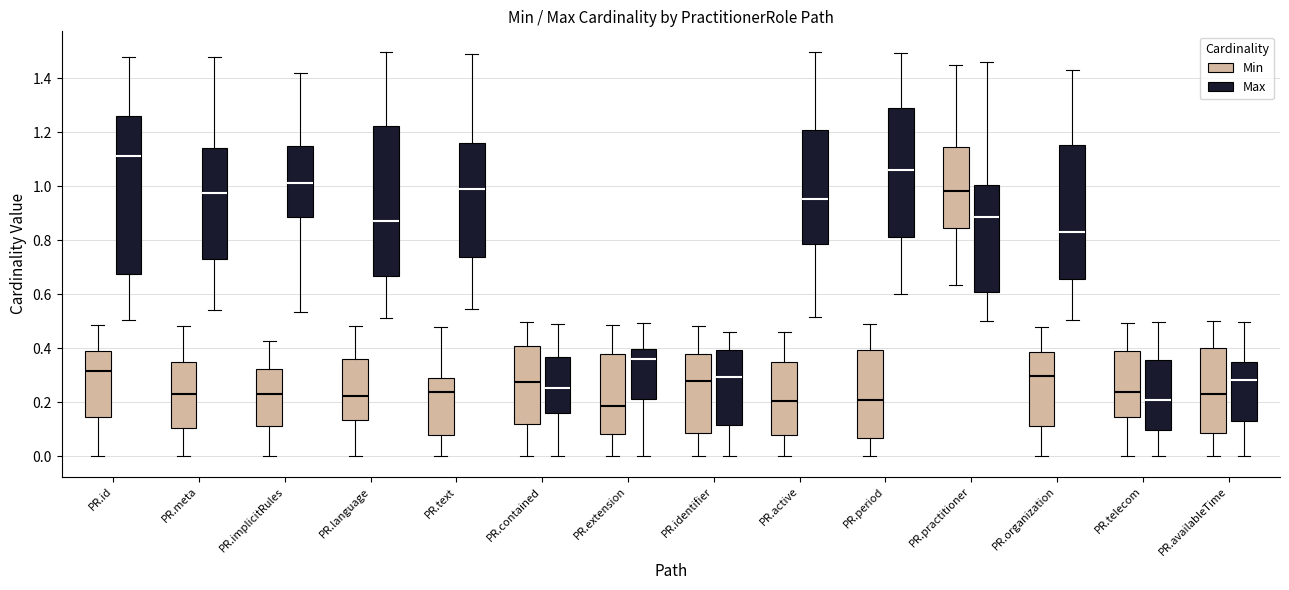

Reading left to right, read every box against the y-axis: the position of its median line, the range the box covers, and the ends of its whiskers. The values are not printed on the chart, so give them approximately, as read against the axis.

PR.id (Min): median 0.32, box 0.14 to 0.40, whiskers 0.00 to 0.48
PR.id (Max): median 1.12, box 0.68 to 1.26, whiskers 0.50 to 1.48
PR.meta (Min): median 0.22, box 0.10 to 0.36, whiskers 0.00 to 0.48
PR.meta (Max): median 0.98, box 0.74 to 1.14, whiskers 0.54 to 1.48
PR.implicitRules (Min): median 0.24, box 0.12 to 0.32, whiskers 0.00 to 0.42
PR.implicitRules (Max): median 1.02, box 0.88 to 1.16, whiskers 0.54 to 1.42
PR.language (Min): median 0.22, box 0.14 to 0.36, whiskers 0.00 to 0.48
PR.language (Max): median 0.88, box 0.66 to 1.22, whiskers 0.52 to 1.50
PR.text (Min): median 0.24, box 0.08 to 0.30, whiskers 0.00 to 0.48
PR.text (Max): median 1.00, box 0.74 to 1.16, whiskers 0.54 to 1.50
PR.contained (Min): median 0.28, box 0.12 to 0.40, whiskers 0.00 to 0.50
PR.contained (Max): median 0.26, box 0.16 to 0.36, whiskers 0.00 to 0.50
PR.extension (Min): median 0.18, box 0.08 to 0.38, whiskers 0.00 to 0.48
PR.extension (Max): median 0.36, box 0.22 to 0.40, whiskers 0.00 to 0.50
PR.identifier (Min): median 0.28, box 0.08 to 0.38, whiskers 0.00 to 0.48
PR.identifier (Max): median 0.30, box 0.12 to 0.40, whiskers 0.00 to 0.46
PR.active (Min): median 0.20, box 0.08 to 0.34, whiskers 0.00 to 0.46
PR.active (Max): median 0.96, box 0.78 to 1.20, whiskers 0.52 to 1.50
PR.period (Min): median 0.20, box 0.06 to 0.40, whiskers 0.00 to 0.48
PR.period (Max): median 1.06, box 0.82 to 1.28, whiskers 0.60 to 1.50
PR.practitioner (Min): median 0.98, box 0.84 to 1.14, whiskers 0.64 to 1.44
PR.practitioner (Max): median 0.88, box 0.60 to 1.00, whiskers 0.50 to 1.46
PR.organization (Min): median 0.30, box 0.12 to 0.38, whiskers 0.00 to 0.48
PR.organization (Max): median 0.84, box 0.66 to 1.16, whiskers 0.50 to 1.44
PR.telecom (Min): median 0.24, box 0.14 to 0.38, whiskers 0.00 to 0.50
PR.telecom (Max): median 0.20, box 0.10 to 0.36, whiskers 0.00 to 0.50
PR.availableTime (Min): median 0.22, box 0.08 to 0.40, whiskers 0.00 to 0.50
PR.availableTime (Max): median 0.28, box 0.14 to 0.36, whiskers 0.00 to 0.50